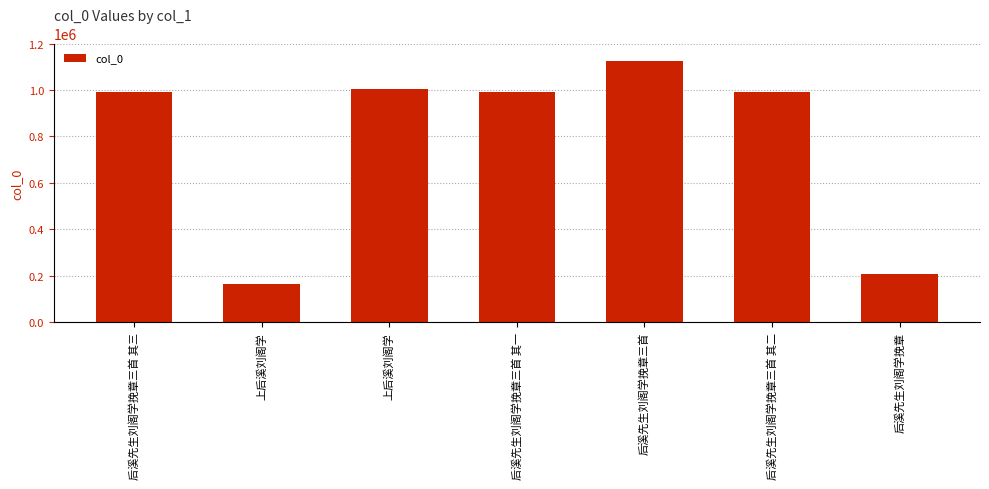

What is the difference between the second highest and minimum values?

840355